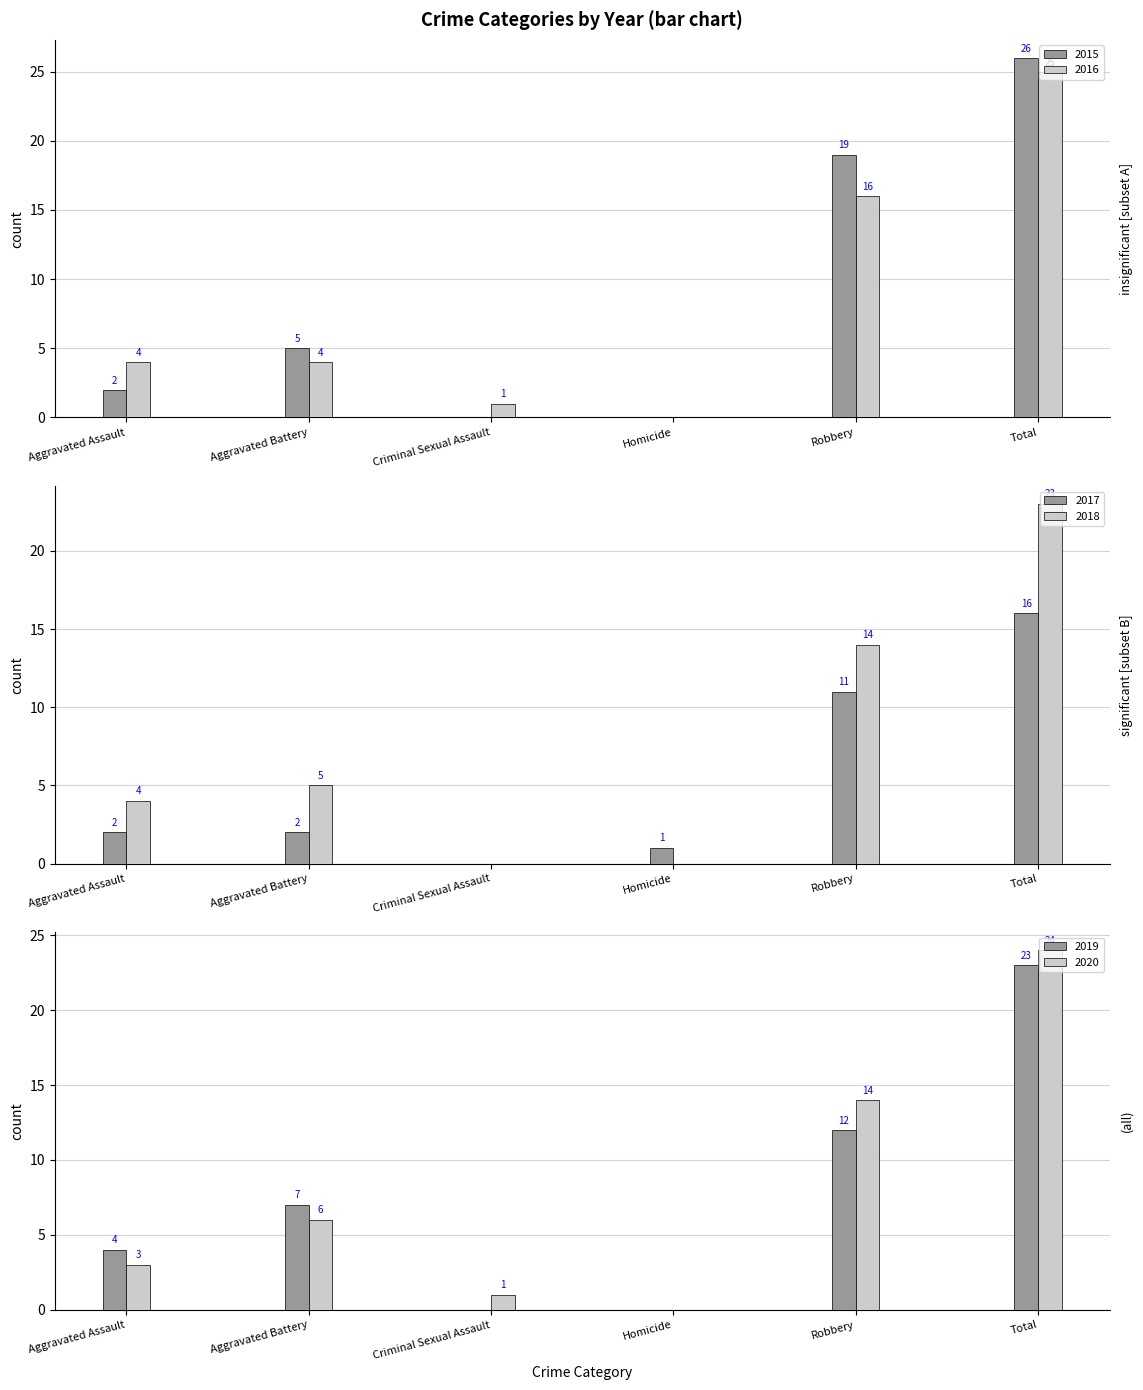

Which series has the widest spread of values?

2015